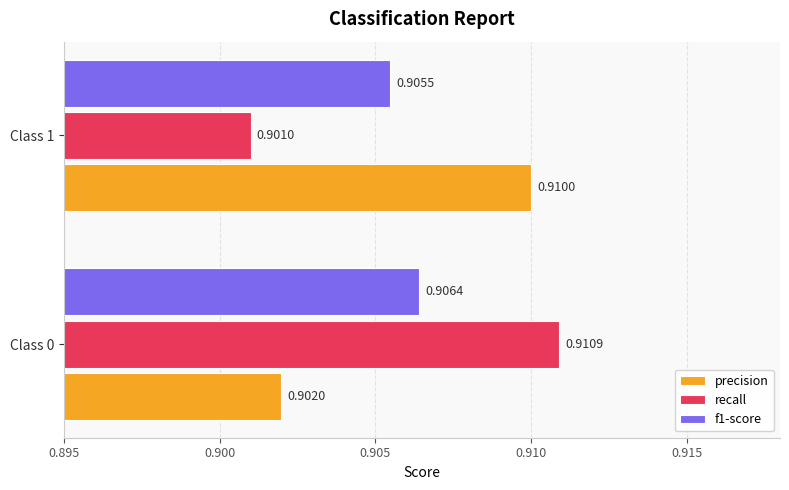

What is the sum of all recall values?

1.8